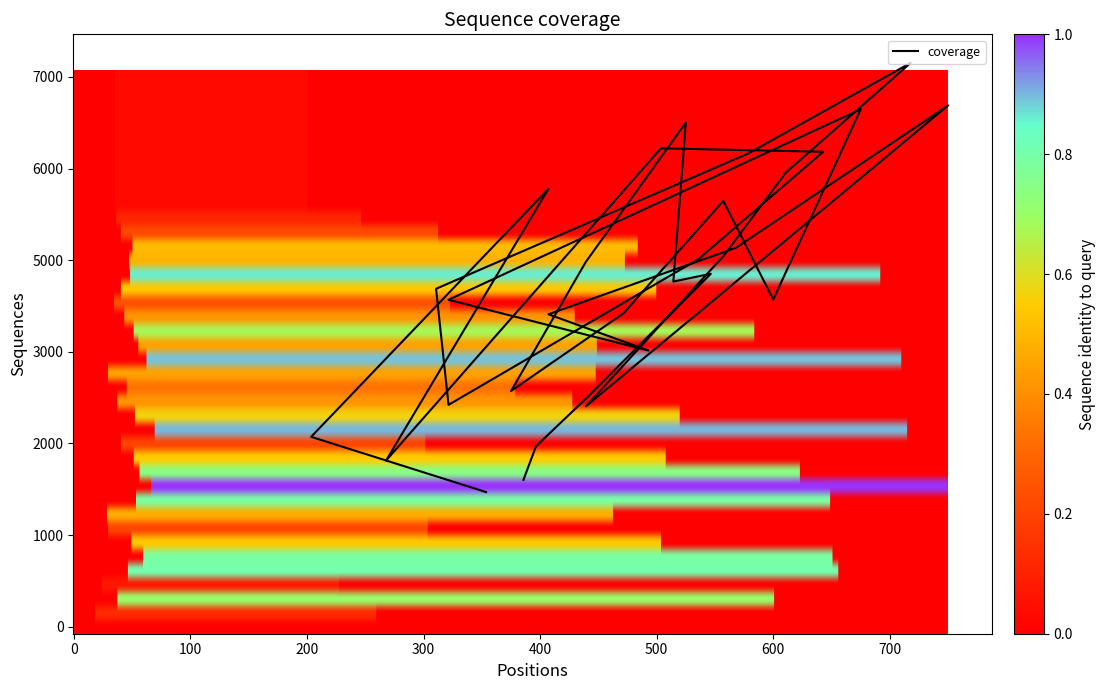

What is the sum of all values?

849.2